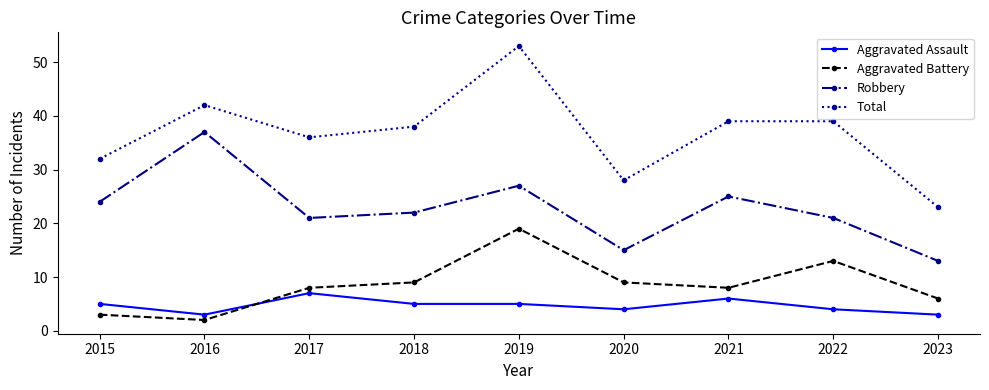

Read the Aggravated Battery value at 2017, to the nearest 5.

10